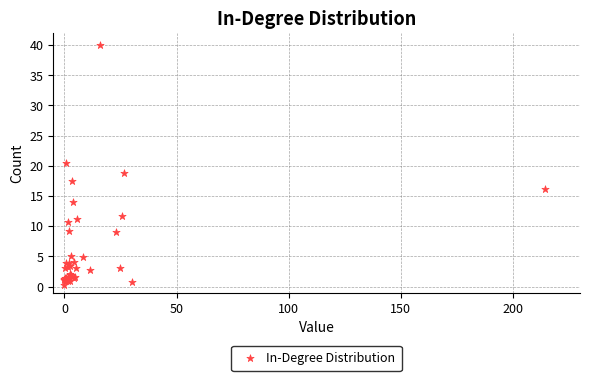

What Y value in the scatter plot is closest to 20?

20.5